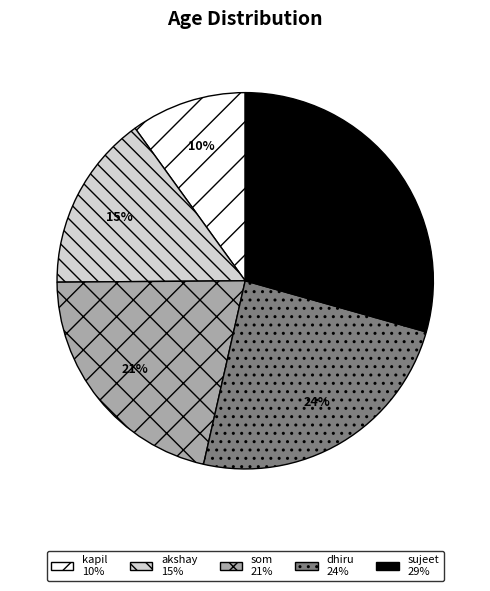

To the nearest percent, what is the combined percentage of dhiru and kapil?

34%